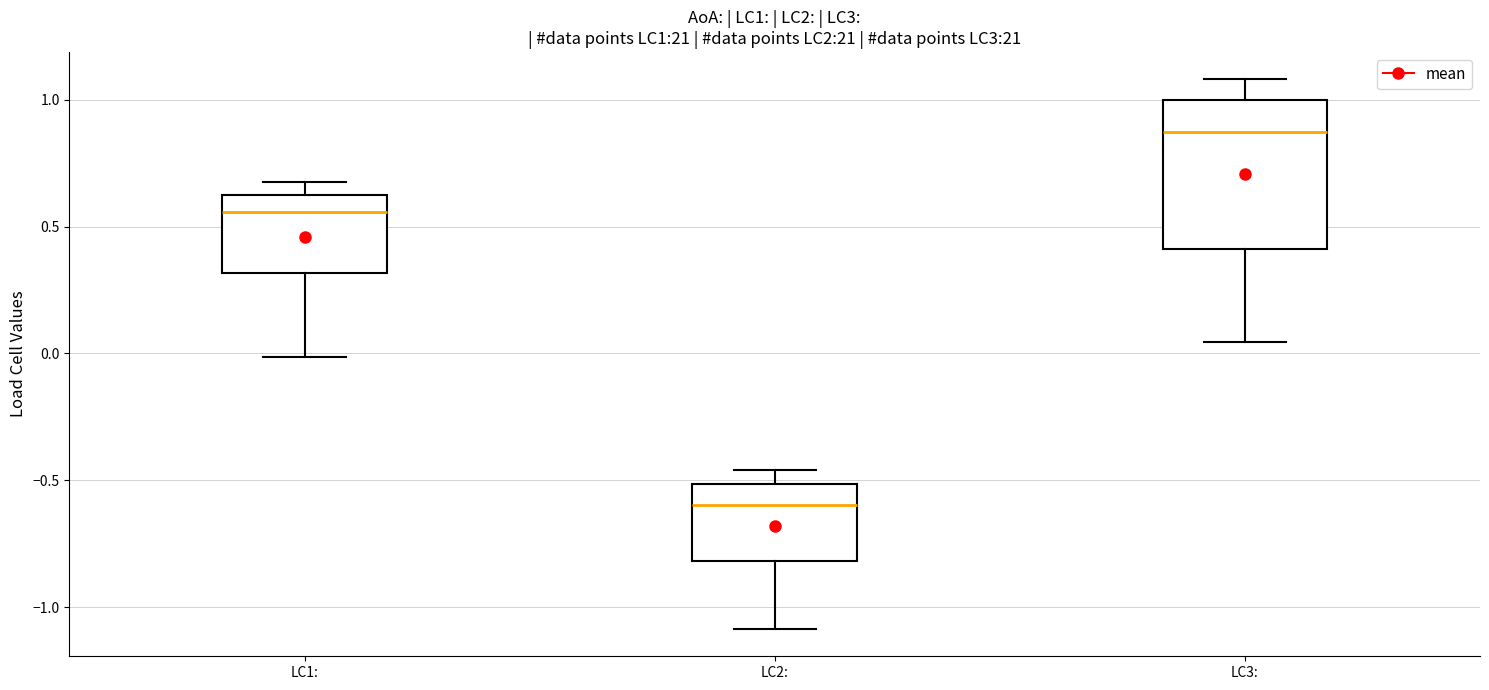

Reading left to right, read every box against the y-axis: the position of its median line, the range the box covers, and the ends of its whiskers. The values are not printed on the chart, so give them approximately, as read against the axis.

LC1:: median 0.55, box 0.30 to 0.65, whiskers 0.00 to 0.70
LC2:: median -0.60, box -0.80 to -0.50, whiskers -1.10 to -0.45
LC3:: median 0.85, box 0.40 to 1.00, whiskers 0.05 to 1.10